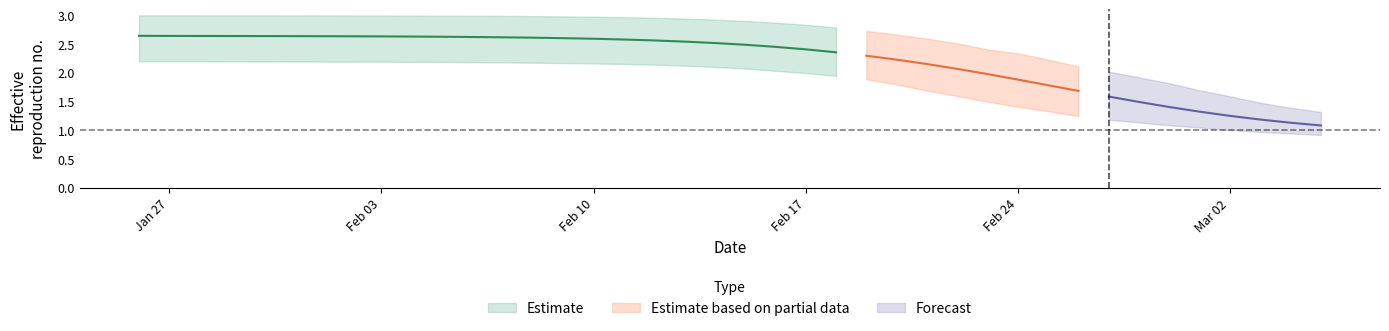

True or false: r_values_lower and r_values_mean cross at least once.

False